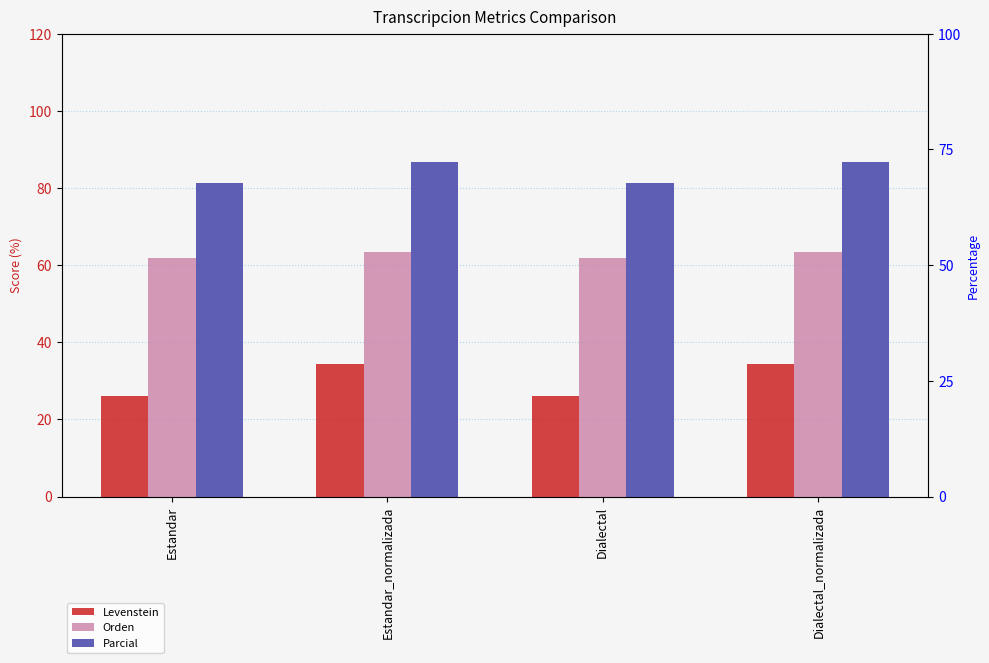

What is the maximum value for Orden?

63.4